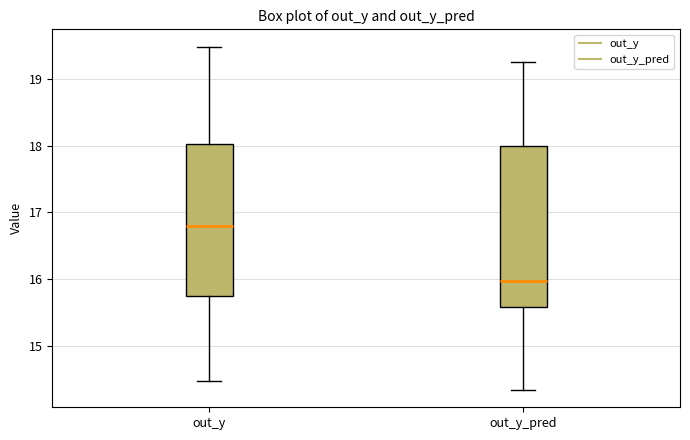

Reading left to right, transcribe this box plot: for each box, give where its median line is, the range the box spans, and where its two whiskers end, as read against the y-axis. The values are not printed on the chart, so give them approximately, as read against the axis.

out_y: median 16.8, box 15.8 to 18.0, whiskers 14.5 to 19.5
out_y_pred: median 16.0, box 15.6 to 18.0, whiskers 14.3 to 19.3